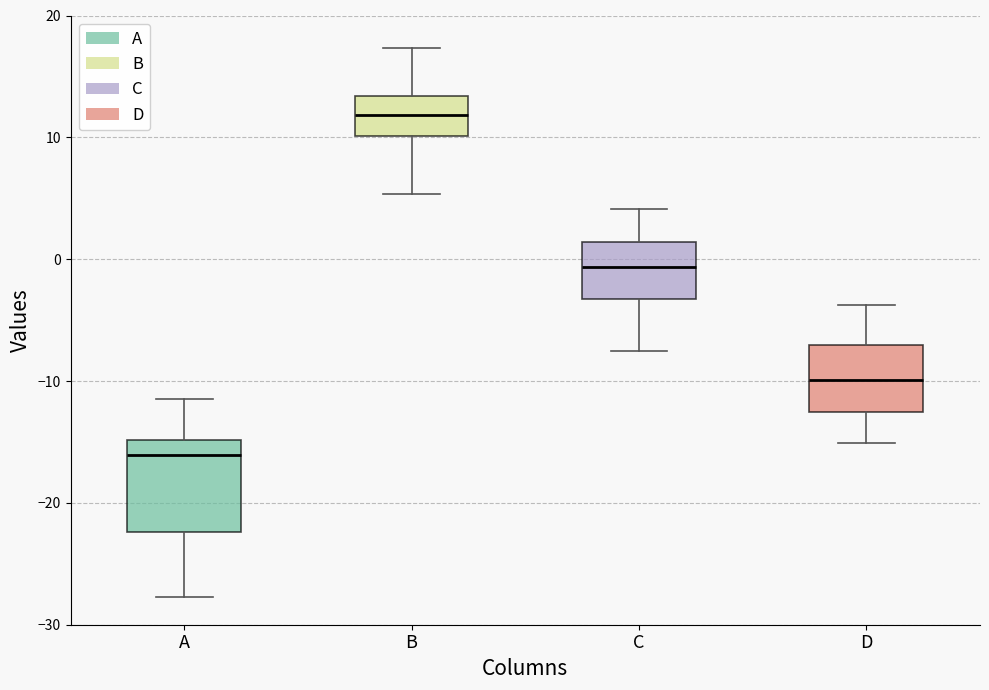

Reading left to right, transcribe this box plot: for each box, give where its median line is, the range the box spans, and where its two whiskers end, as read against the y-axis. The values are not printed on the chart, so give them approximately, as read against the axis.

A: median -16, box -22 to -15, whiskers -28 to -11
B: median 12, box 10 to 13, whiskers 5 to 17
C: median -1, box -3 to 1, whiskers -8 to 4
D: median -10, box -13 to -7, whiskers -15 to -4